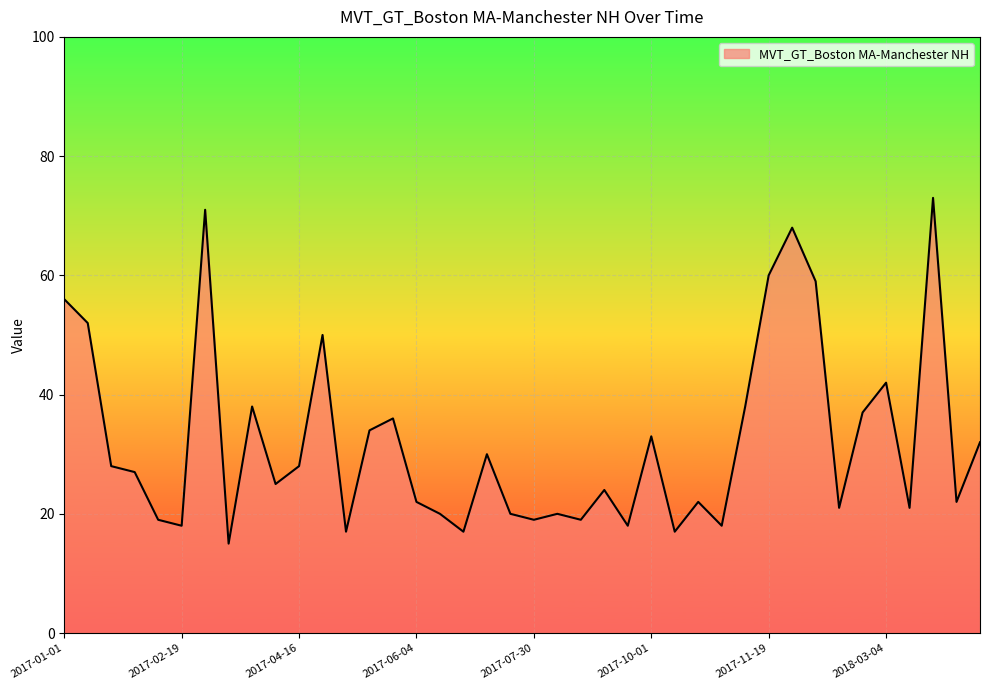

What is the greatest value displayed?

73